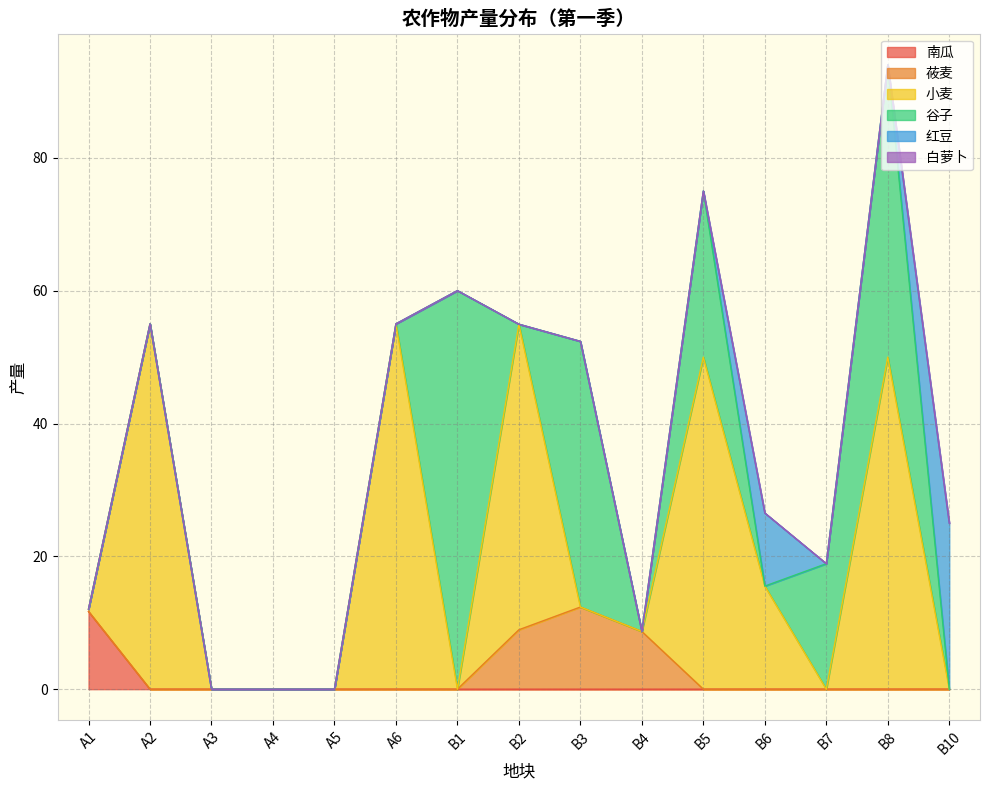

At which label does 红豆 reach its minimum?

A1